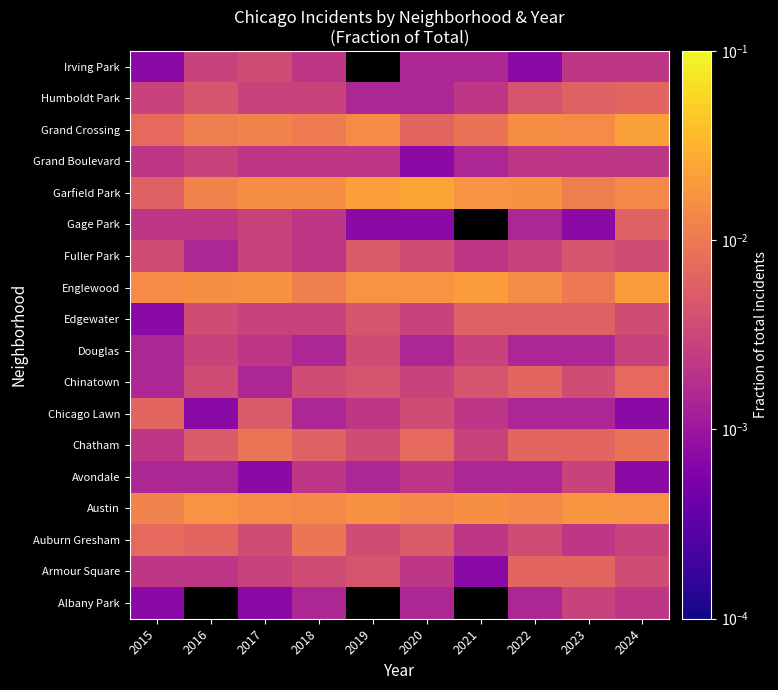

The Gage Park series shows 0.0 at 2017. True or false?

True